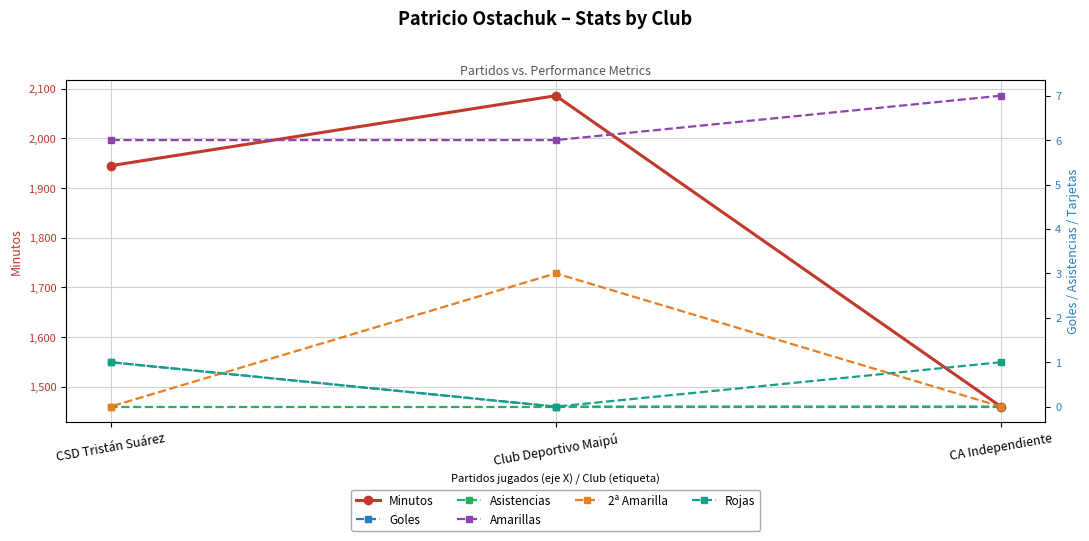

Reading right to left, what are all the values shown in this chart?

Minutos: 1945	2086	1460
Goles: 1	0	0
Asistencias: 0	0	0
Amarillas: 6	6	7
2ª Amarilla: 0	3	0
Rojas: 1	0	1